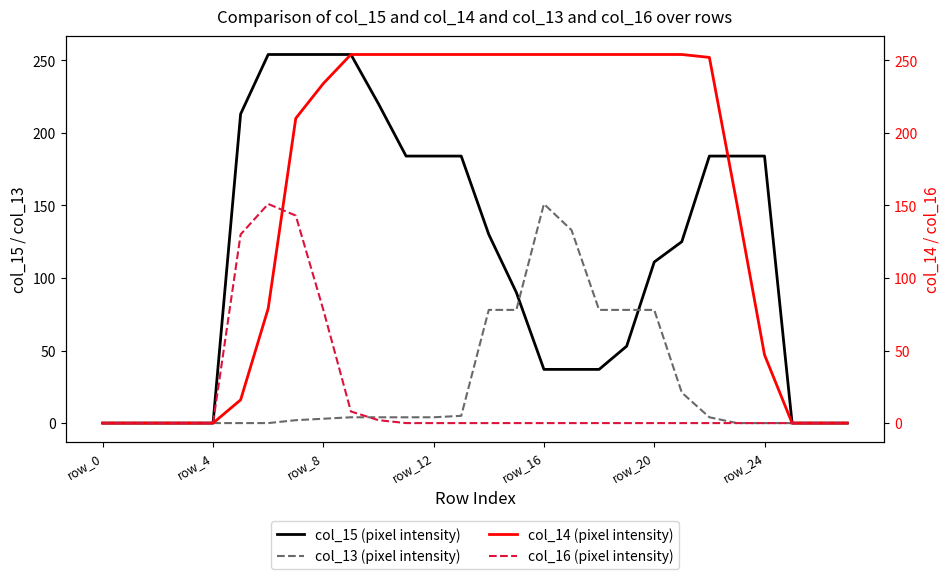

Is the value of col_15 (pixel intensity) at row_24 greater than the value of col_13 (pixel intensity) at row_12?

Yes